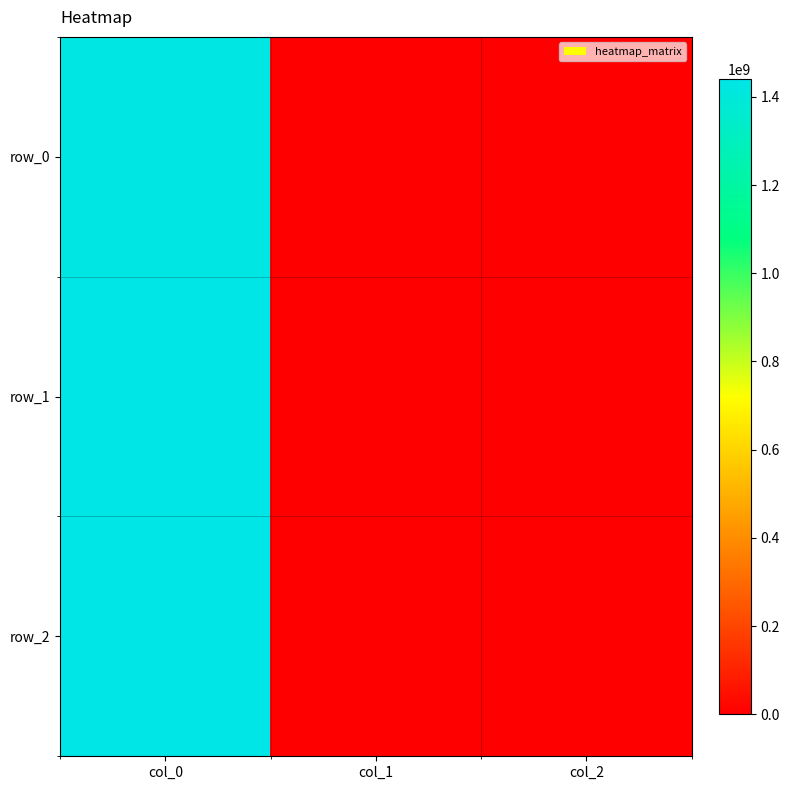

At which category is the sum across all series the highest?

col_0